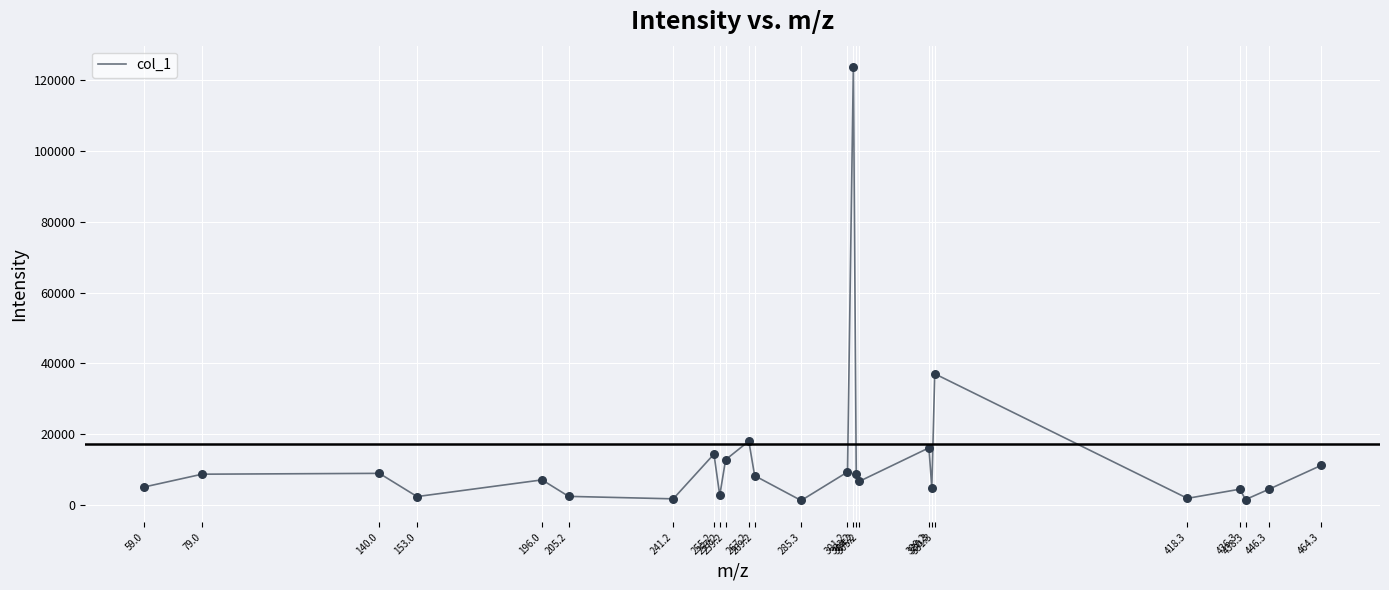

What is the difference between the maximum and minimum values?

122123.7